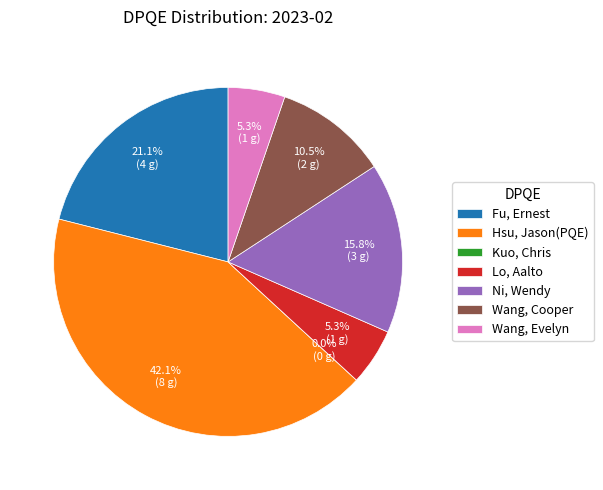

To the nearest percent, what percentage of the pie is Hsu, Jason(PQE)?

42%